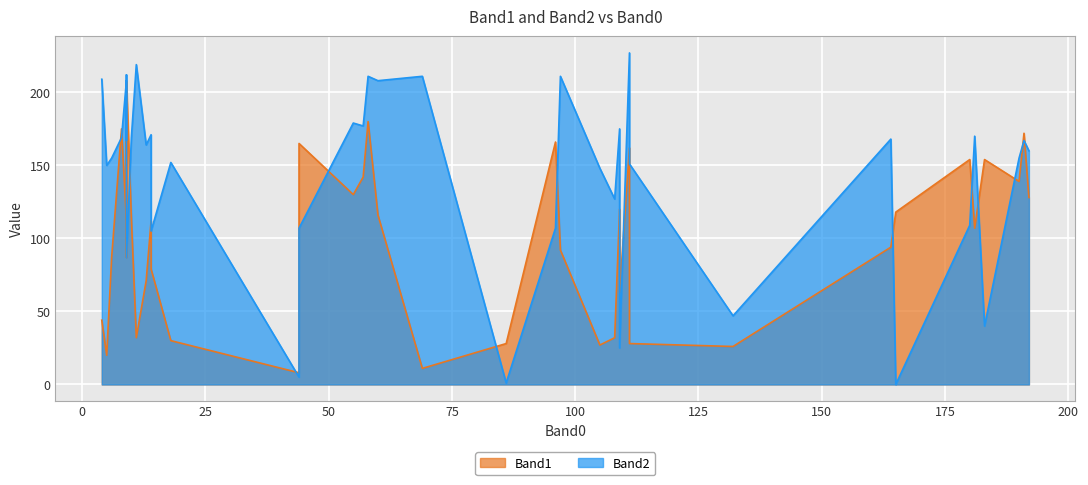

Where do Band2 and Band1 first cross each other?

0 and 1